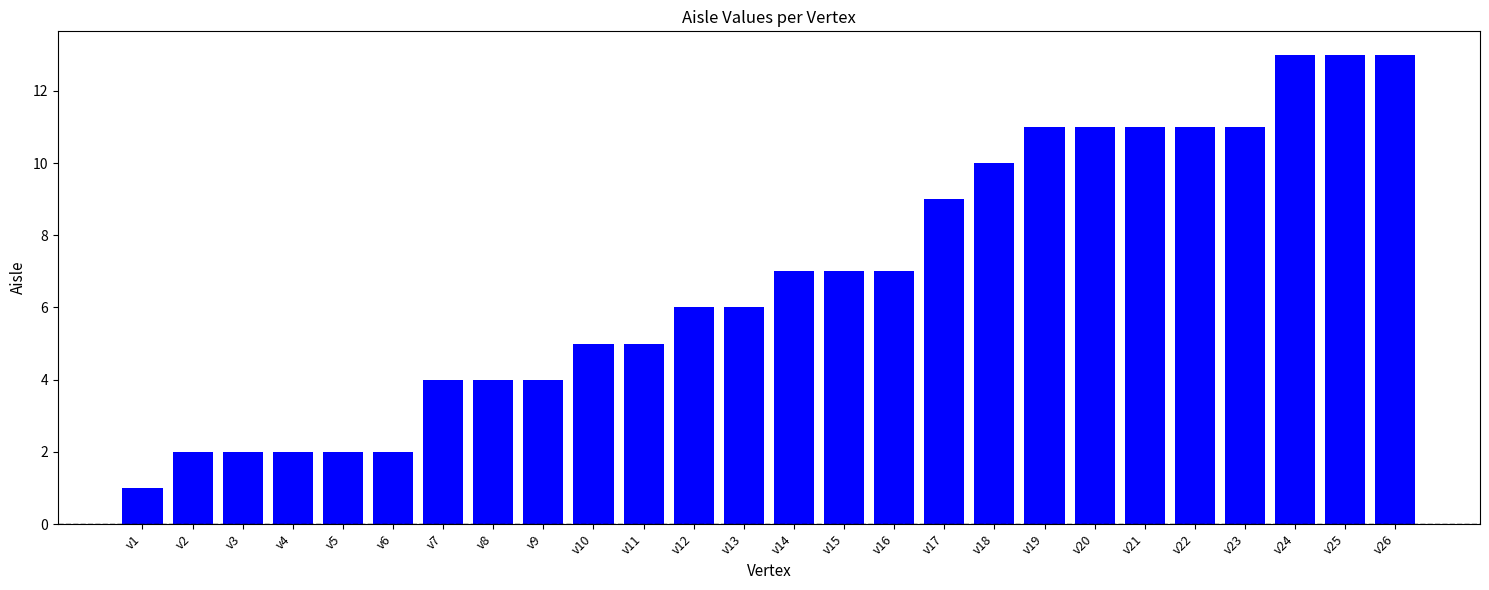

What is the sum of the values at v22 and v10?

16